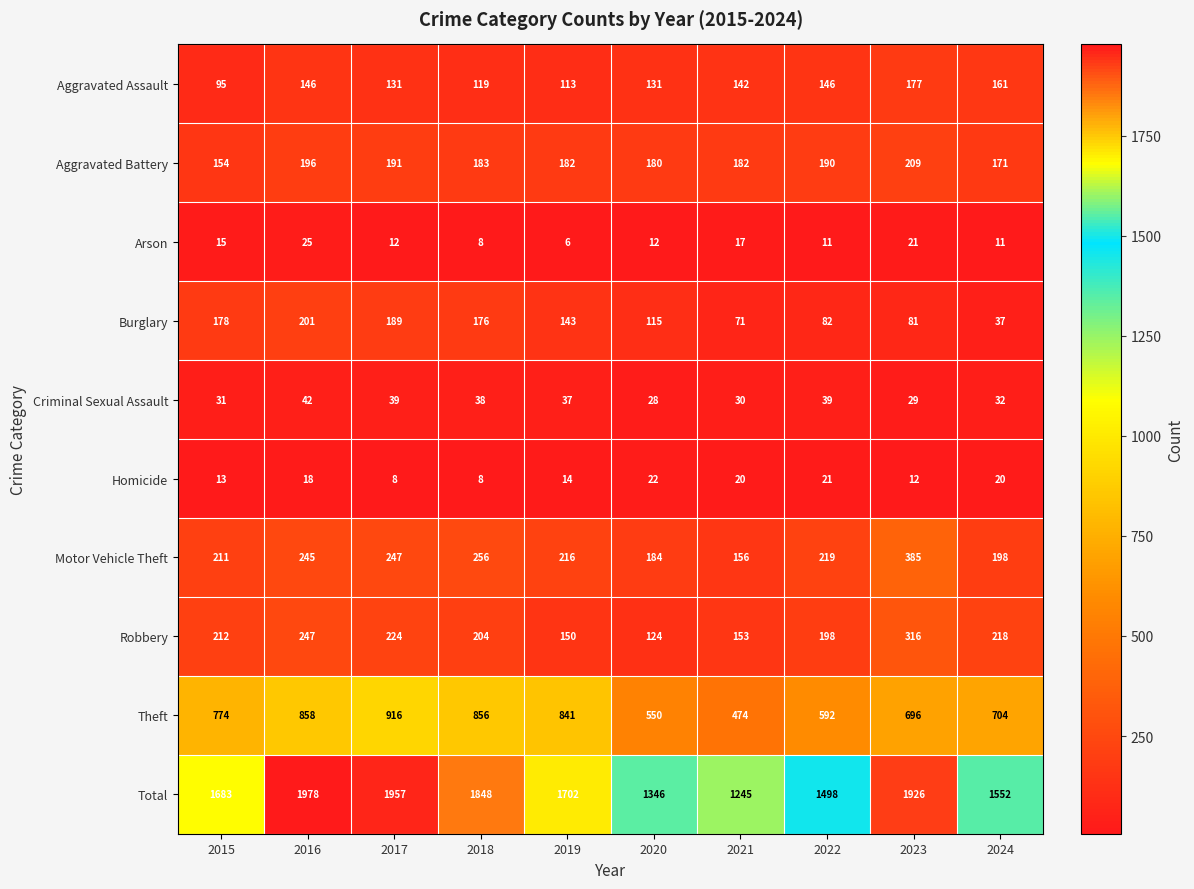

What is the total value across all series at 2022?

2996